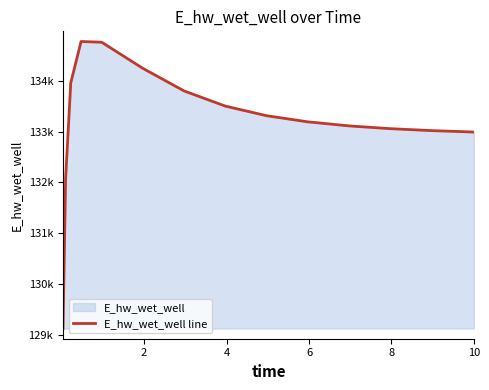

Count the number of categories in the chart.

15